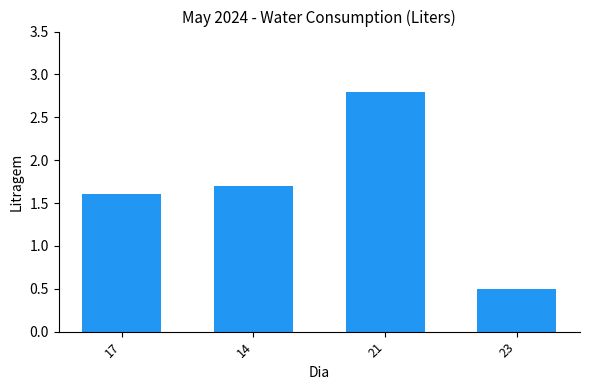

What is the difference between the second highest and second lowest values?

0.1